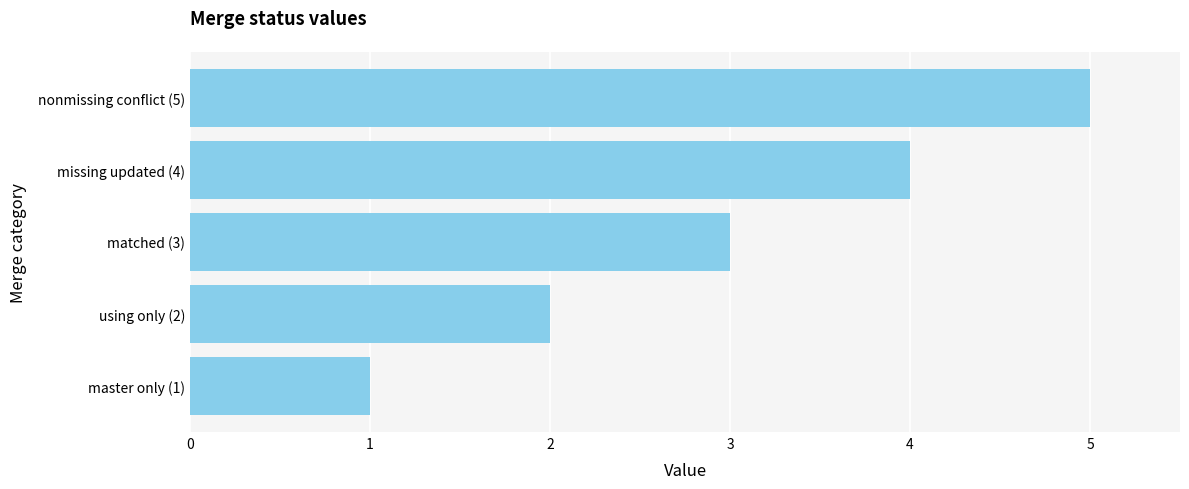

True or false: the data shows 2 at using only (2).

True